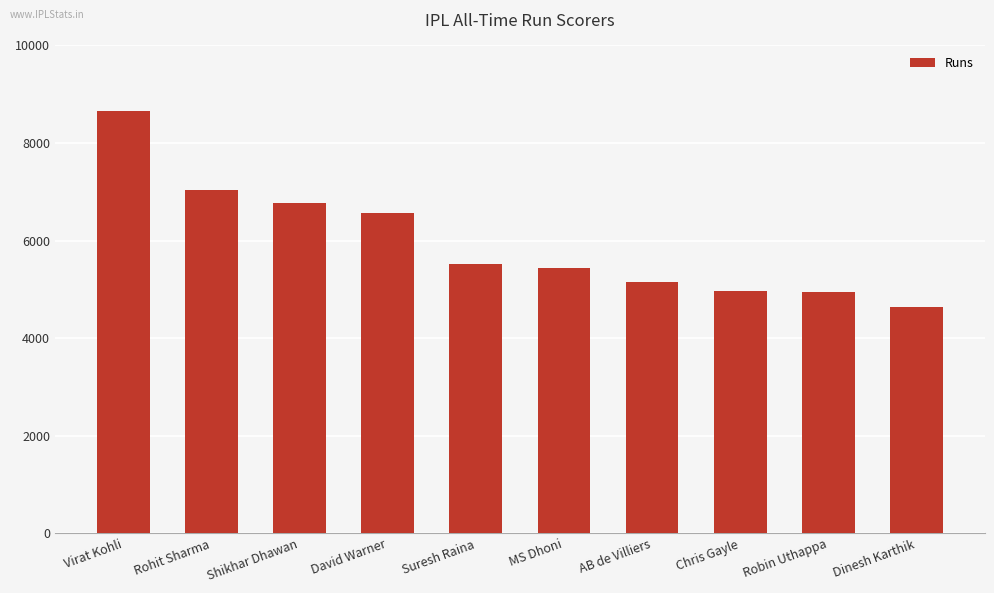

What is the ratio of the value at MS Dhoni to the value at Suresh Raina?

1.0